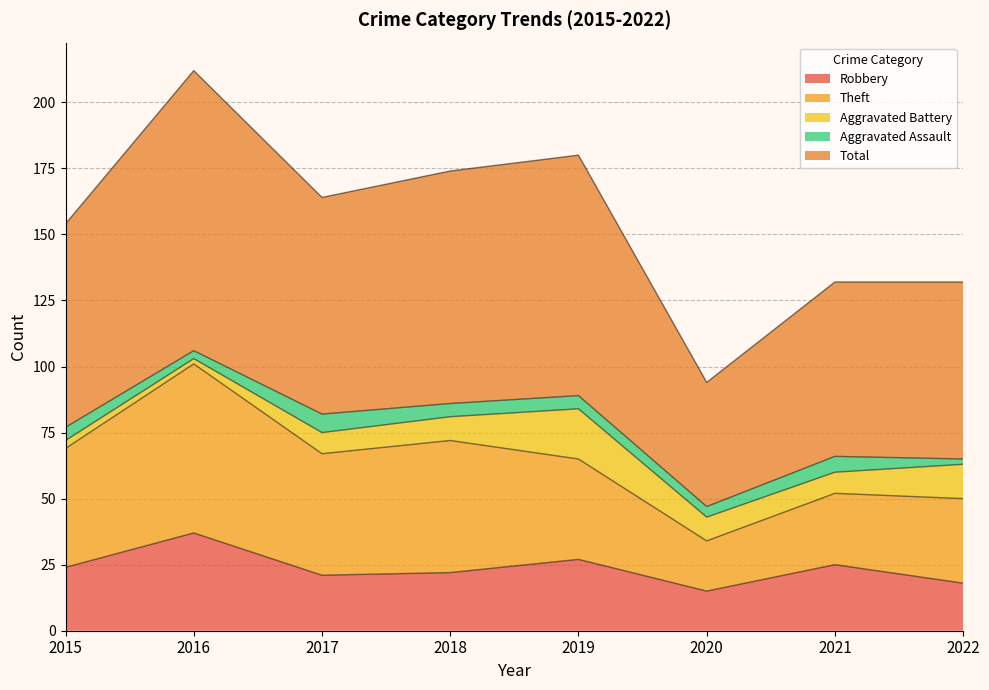

Which series changed the most between 2017 and 2022?

Total